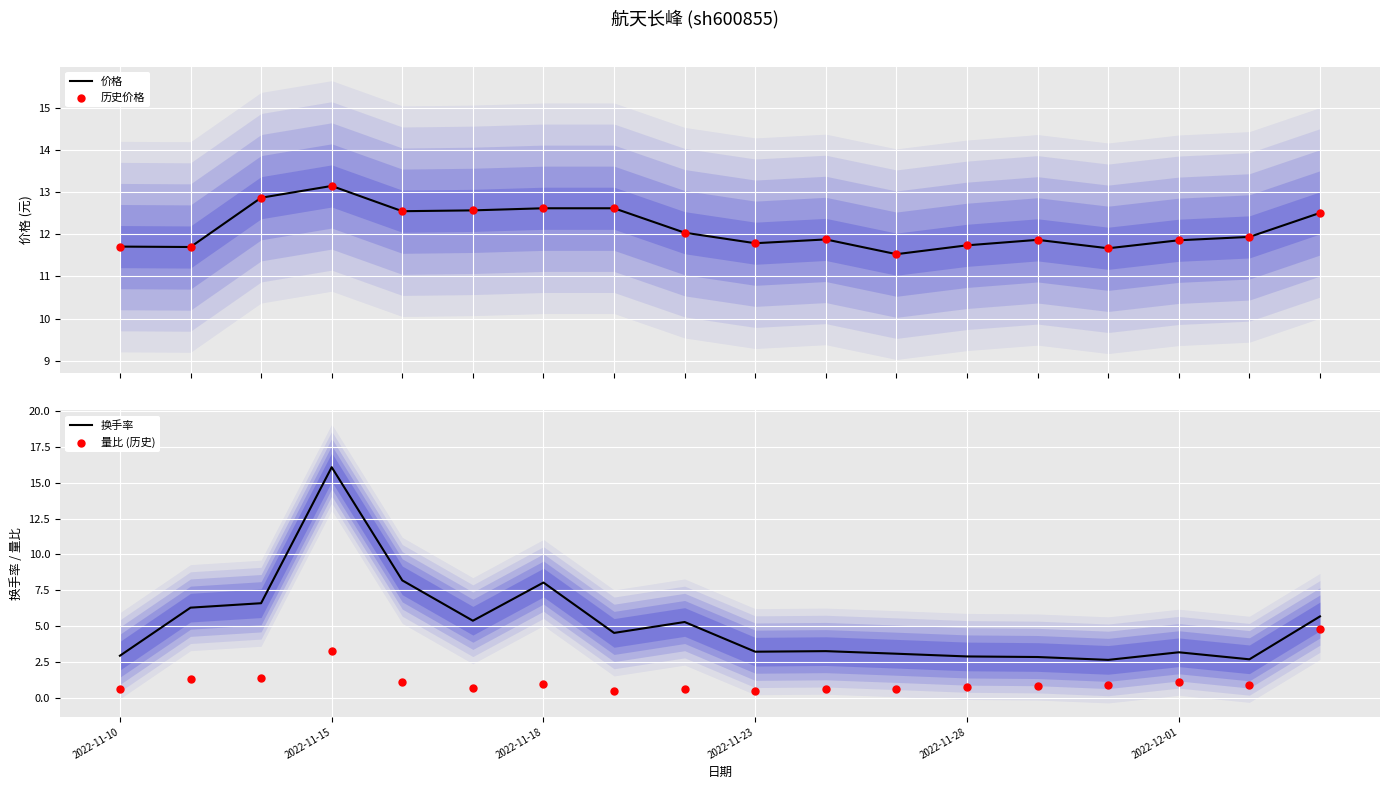

What is the total value across all series at 7?

30.3